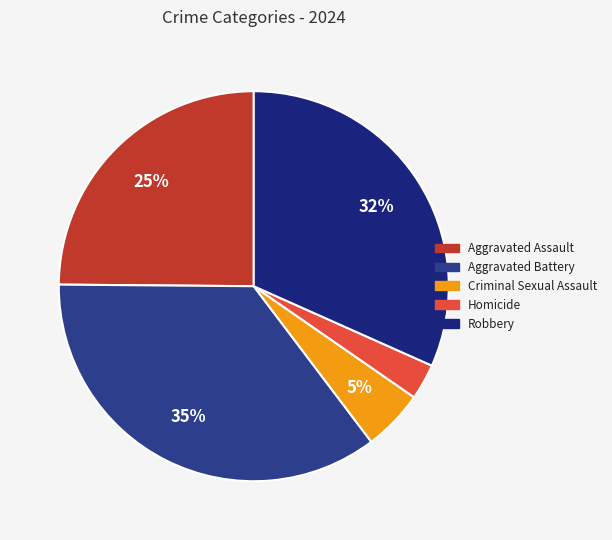

To the nearest percent, what percentage of the pie is Robbery?

32%